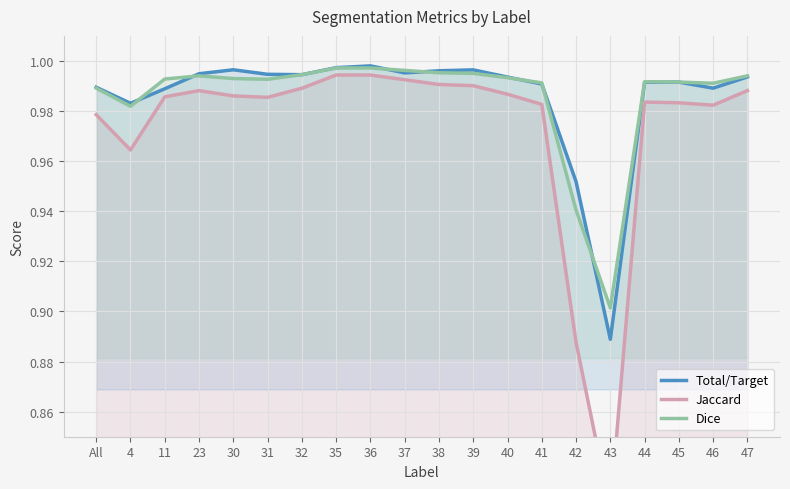

At which label does Total/Target reach its minimum?

43